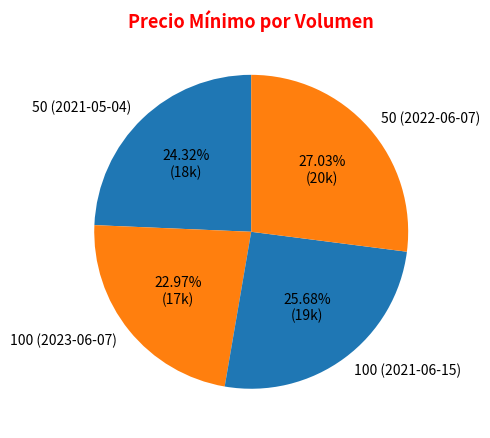

To the nearest percent, what is the combined percentage of 100 (2023-06-07) and 50 (2022-06-07)?

50%